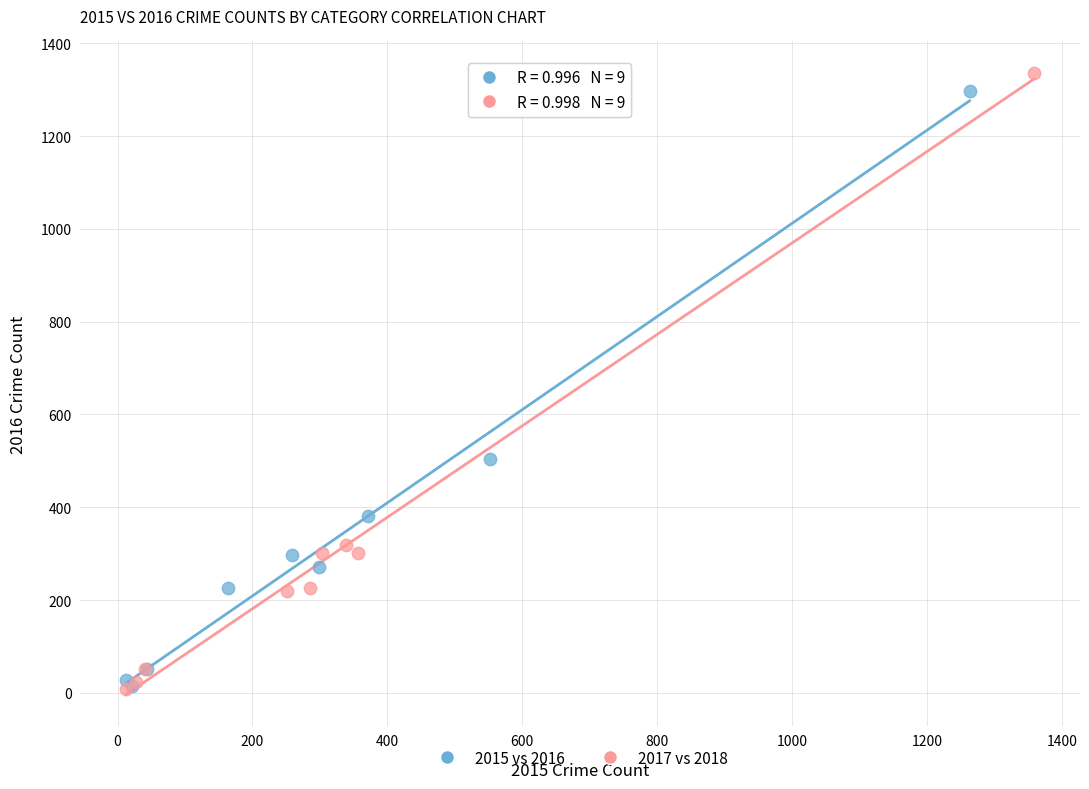

Which series has the widest spread of Y values?

2017 vs 2018